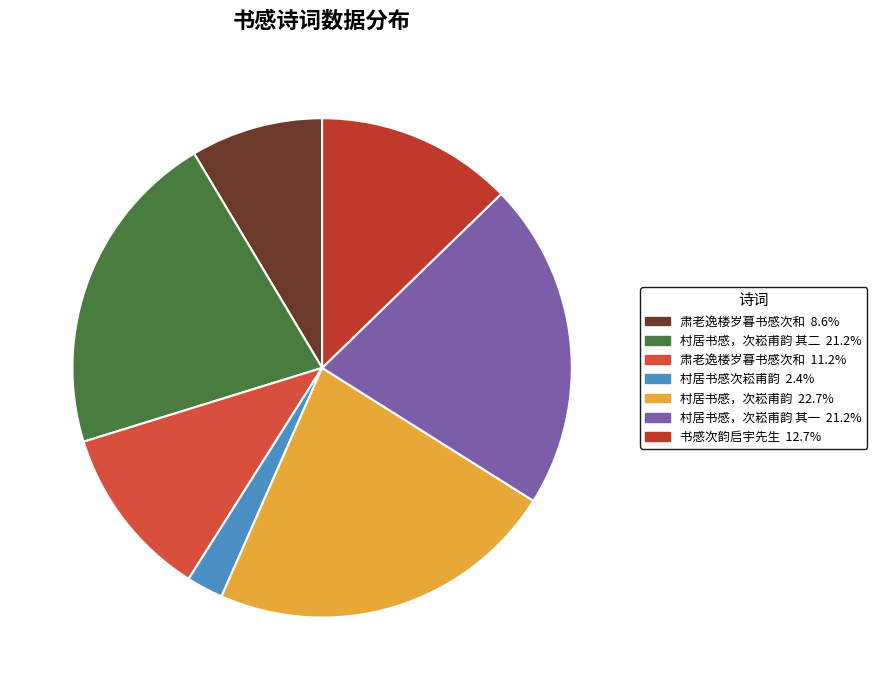

Does any single category account for the majority?

No